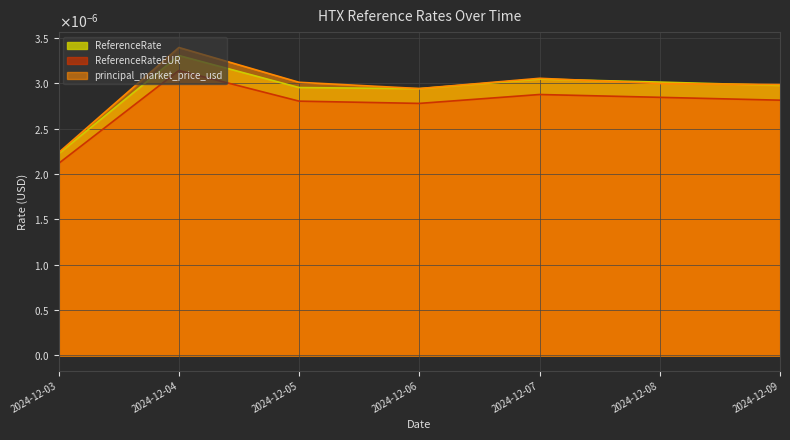

How many intersections are there between ReferenceRate and principal_market_price_usd?

2